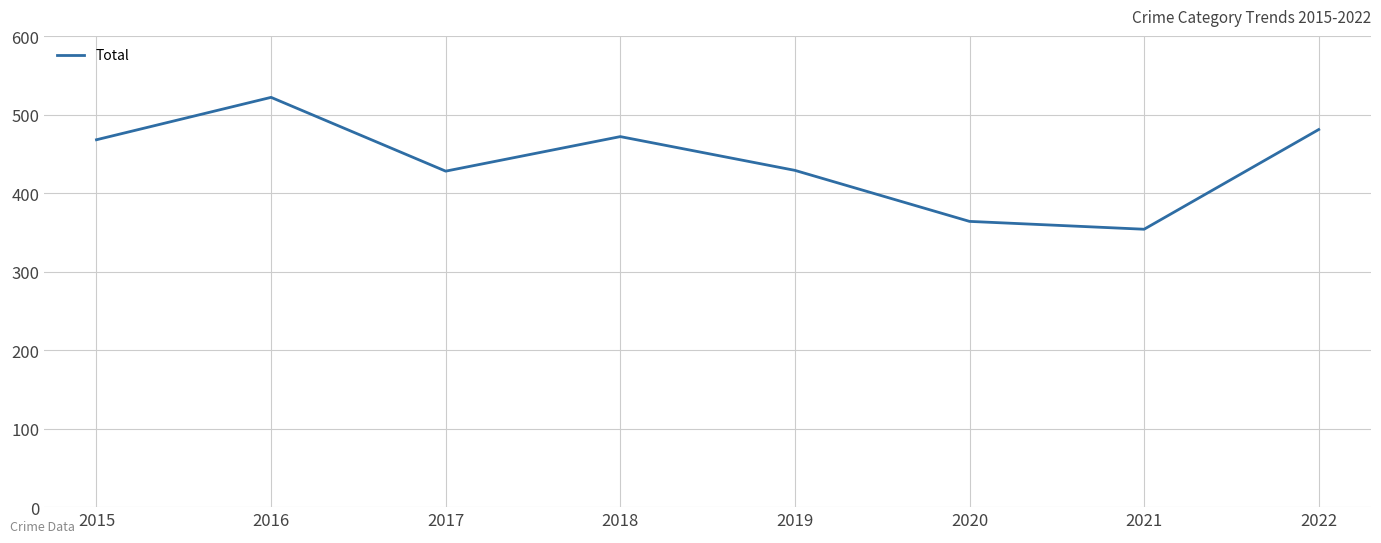

What value does the data have at 2017, to the nearest 10?

430